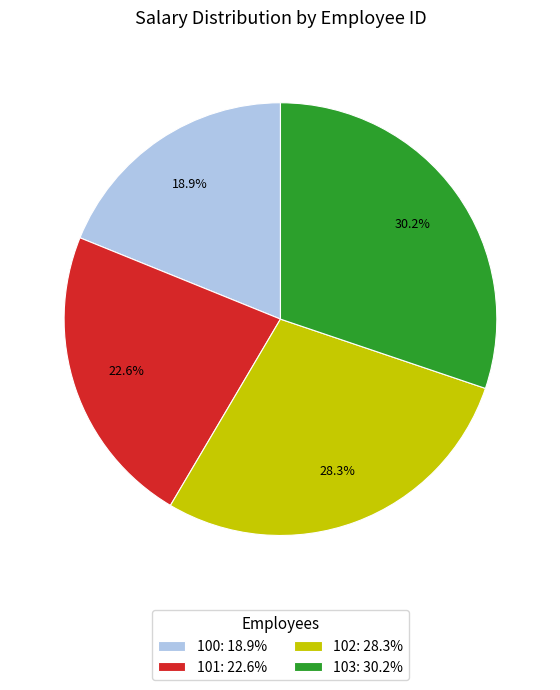

To the nearest percent, what portion does 102 represent?

28%